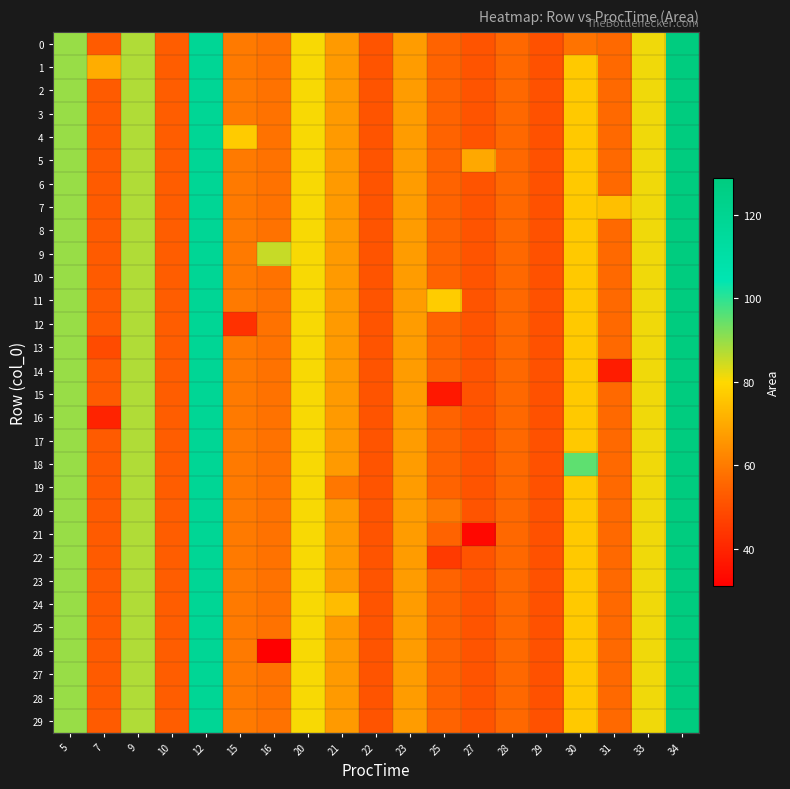

What is the greatest value displayed?

128.9